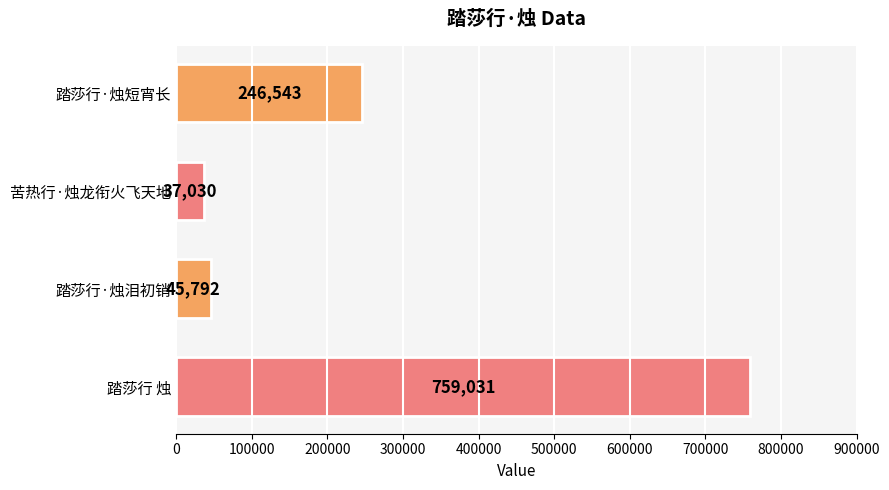

How many values are below 246543?

2